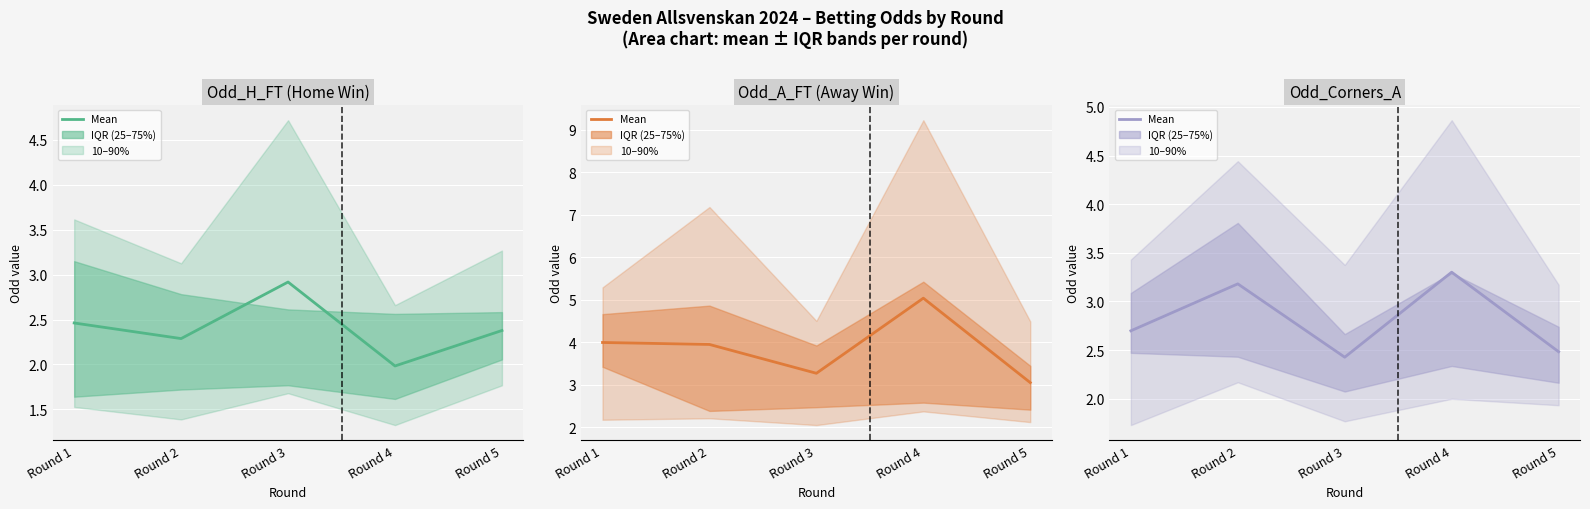

Reading right to left, list all the values displayed in this chart.

Odd_H_FT (Home Win): Round 5=2.4	Round 4=2.0	Round 3=2.9	Round 2=2.3	Round 1=2.5
Odd_A_FT (Away Win): Round 5=3.1	Round 4=5.0	Round 3=3.3	Round 2=4.0	Round 1=4.0
Odd_Corners_A: Round 5=2.5	Round 4=3.3	Round 3=2.4	Round 2=3.2	Round 1=2.7